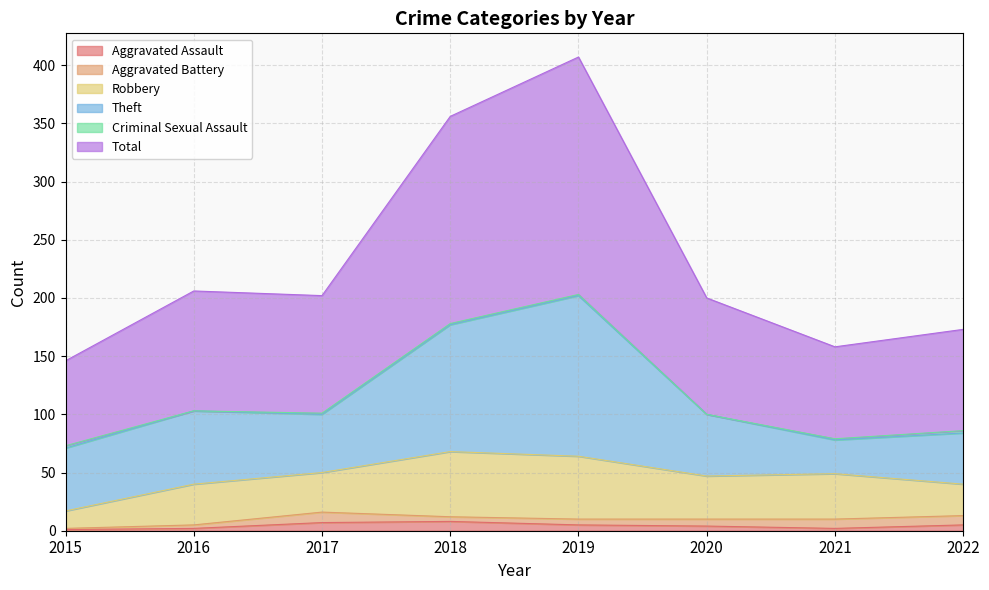

At how many categories does at least one series exceed 188?

1